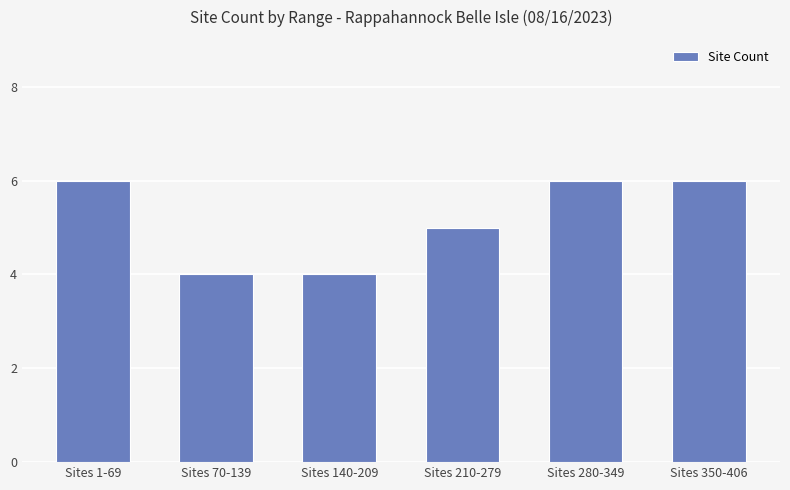

What is the maximum value shown in the chart?

6